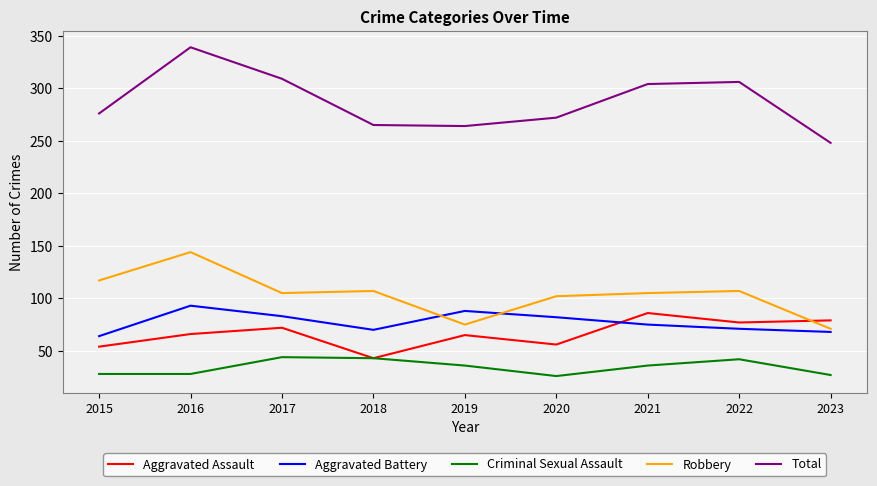

What are all the series names shown in the legend?

Aggravated Assault, Aggravated Battery, Criminal Sexual Assault, Robbery, Total